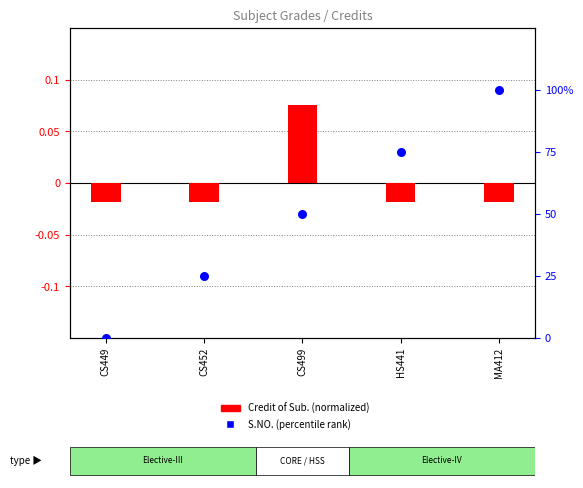

Which series has the widest spread of Y values?

S.NO. (rank)